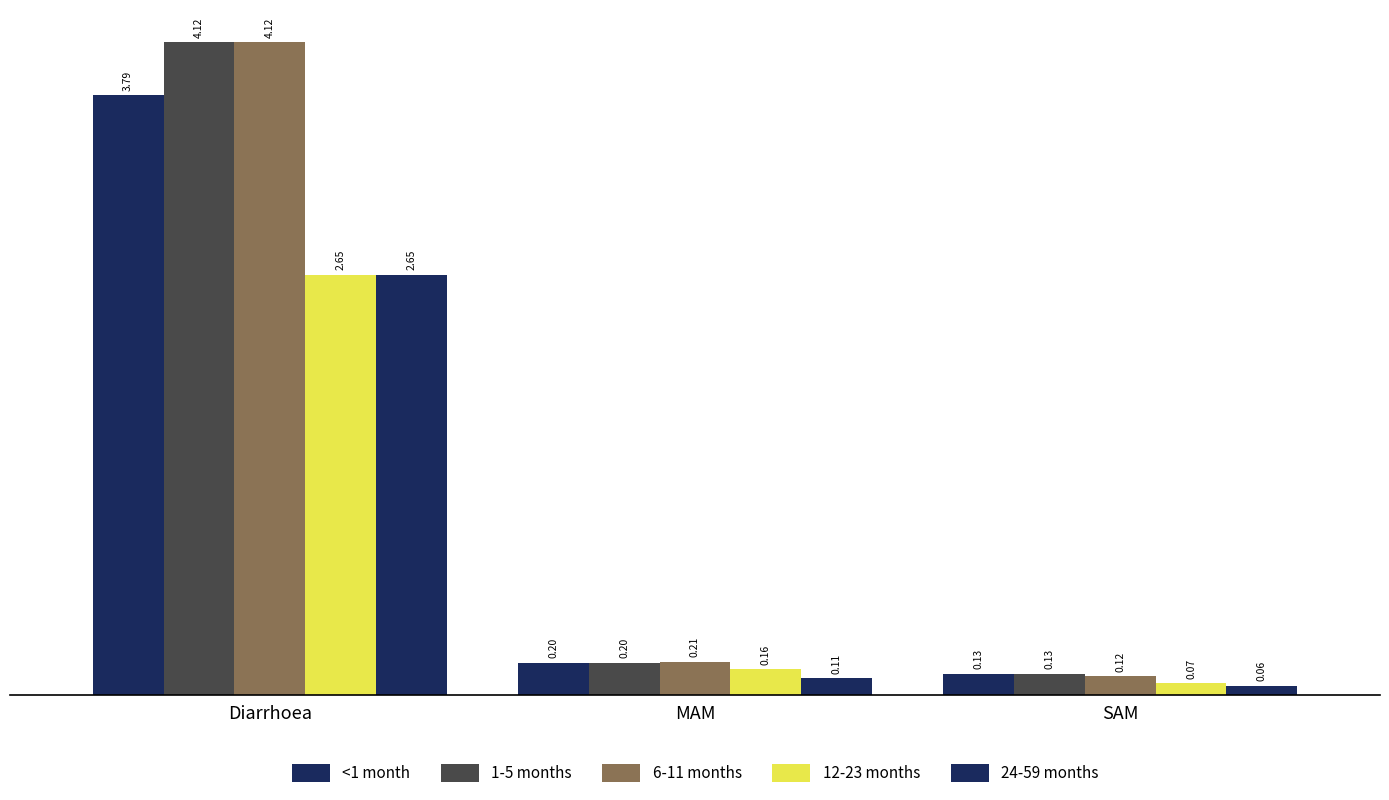

How many categories are shown in the chart?

3